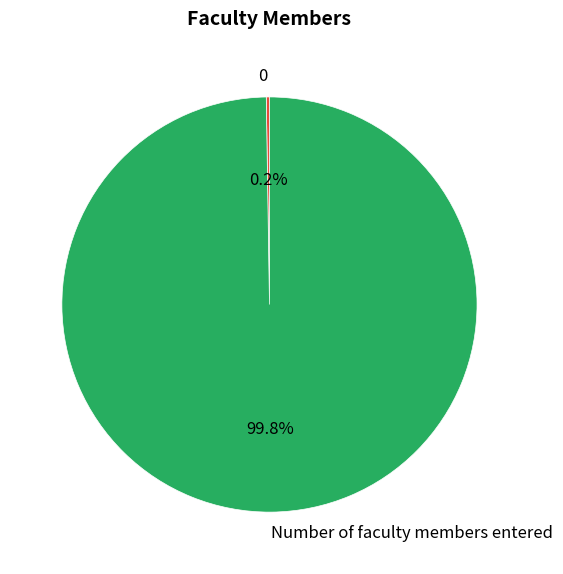

What is the largest slice in the pie chart?

Number of faculty members entered